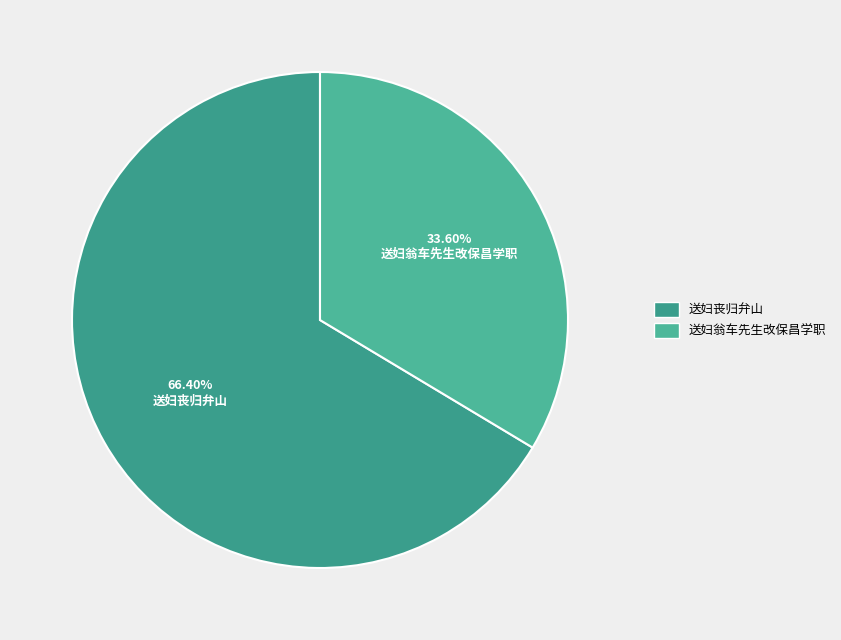

Is there a majority slice in this chart?

Yes